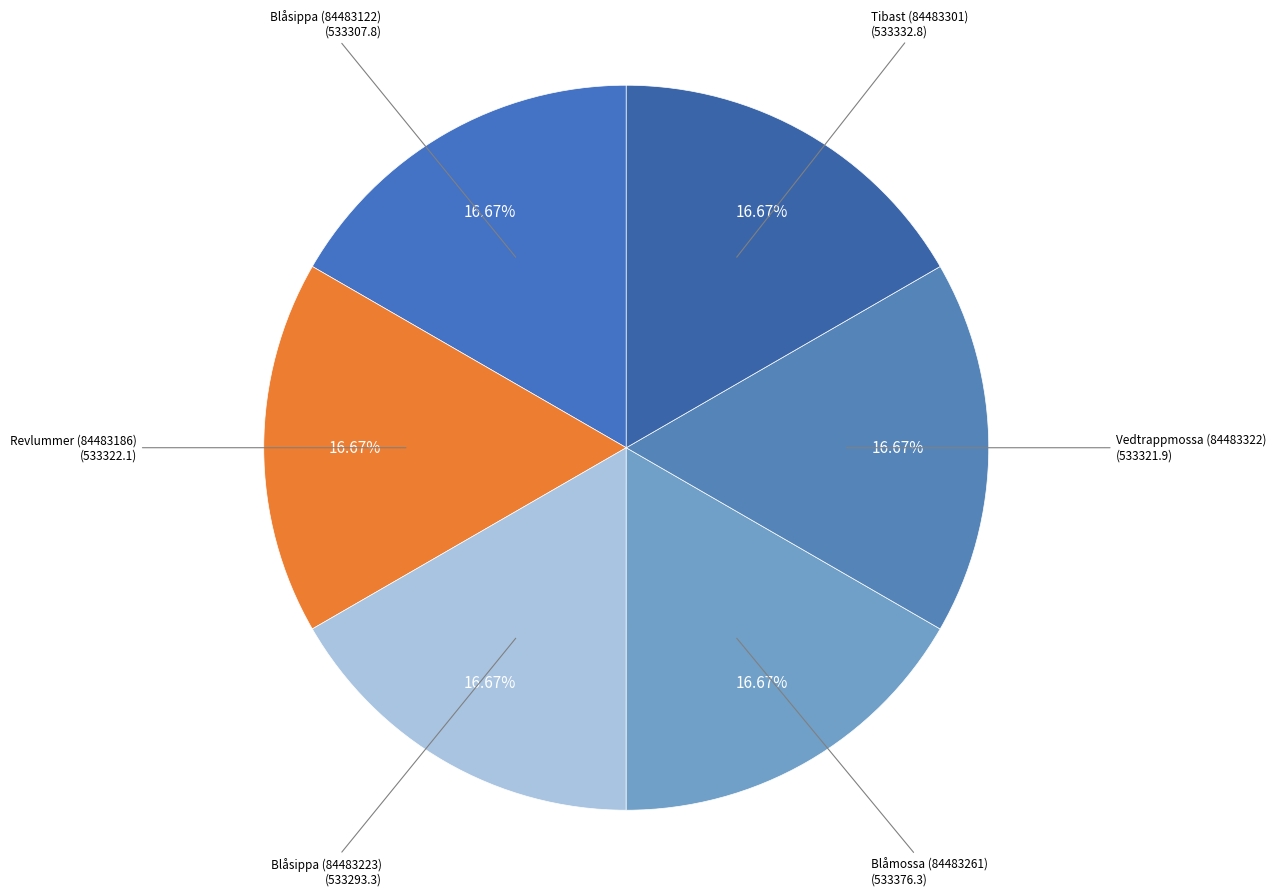

Count the number of slices in the pie.

6